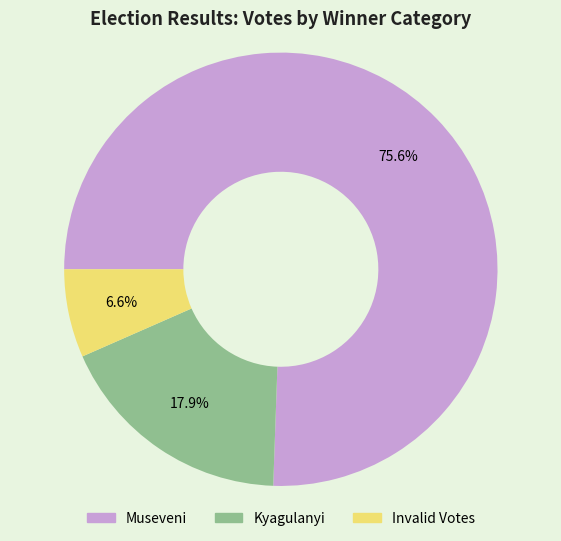

Is there any slice that represents more than half of the pie?

Yes